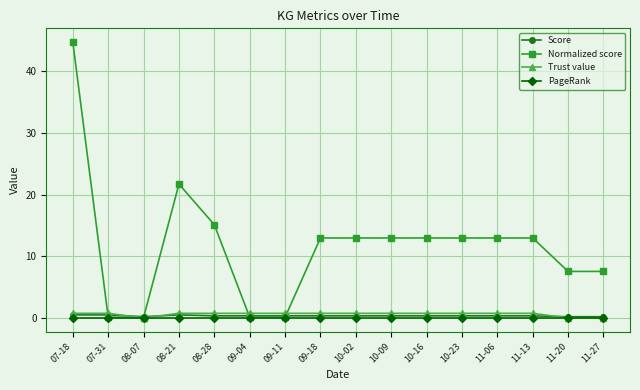

How many Score values are between 0 and 1?

16